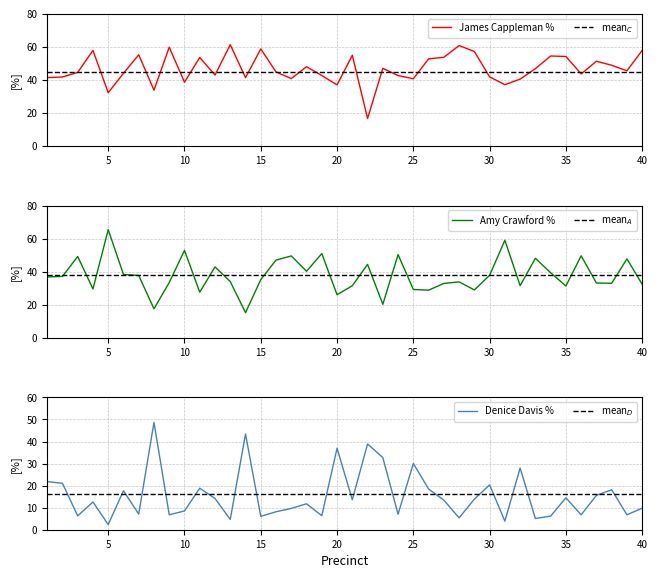

How many data points in Denice Davis % are above 13?

20